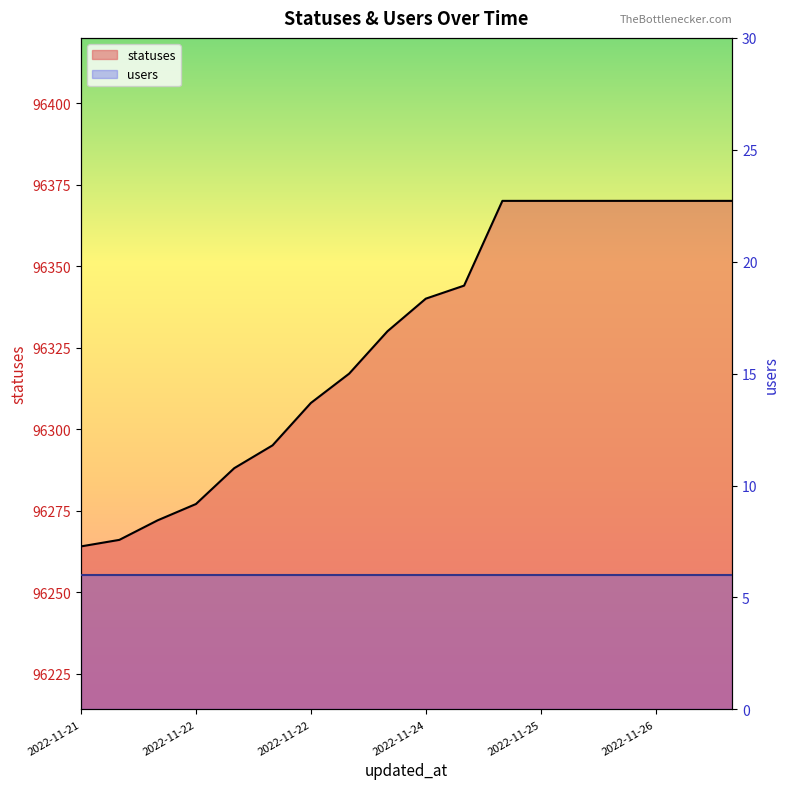

At which category does the chart reach its minimum across all series?

2022-11-21